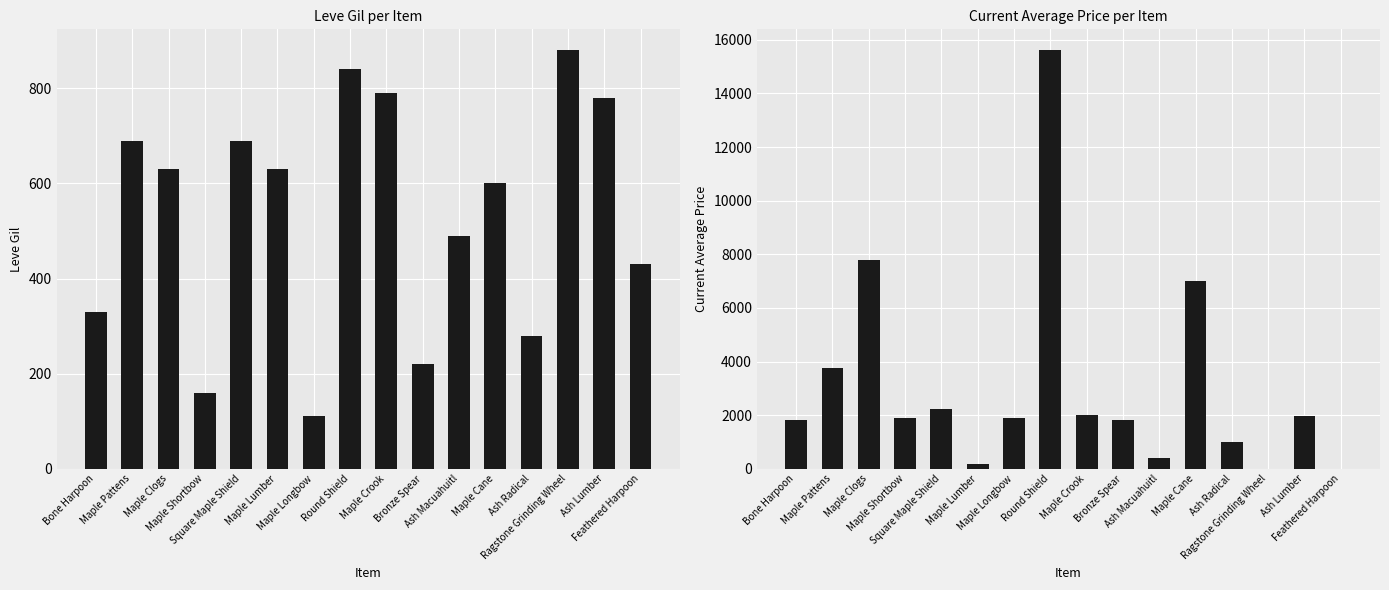

The value of currentAveragePrice at Ash Radical is 582. True or false?

False